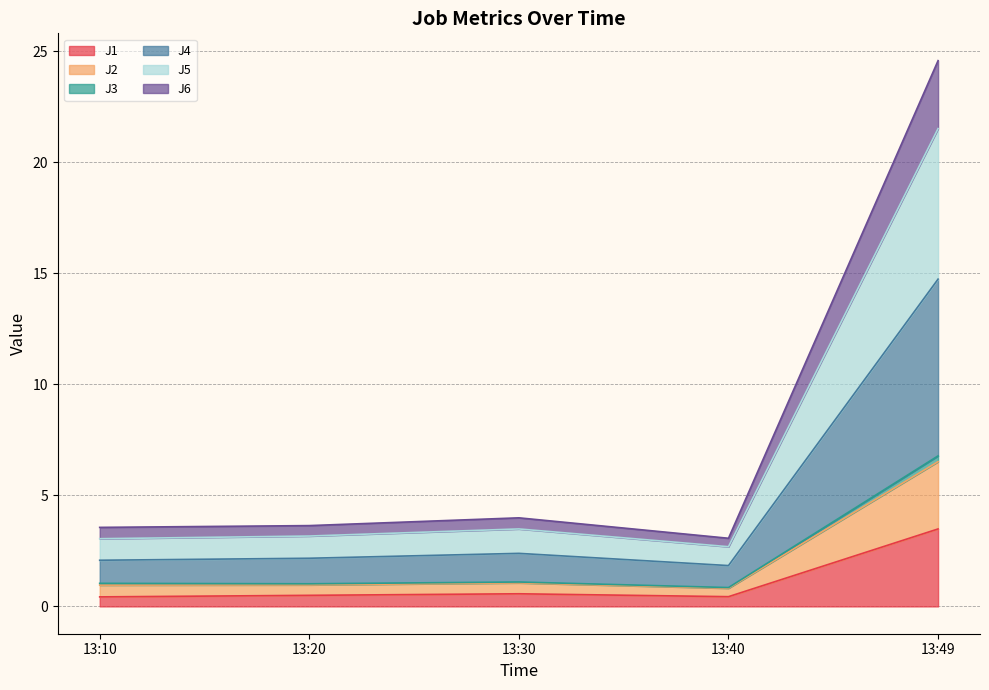

At how many categories does at least one series exceed 18?

1